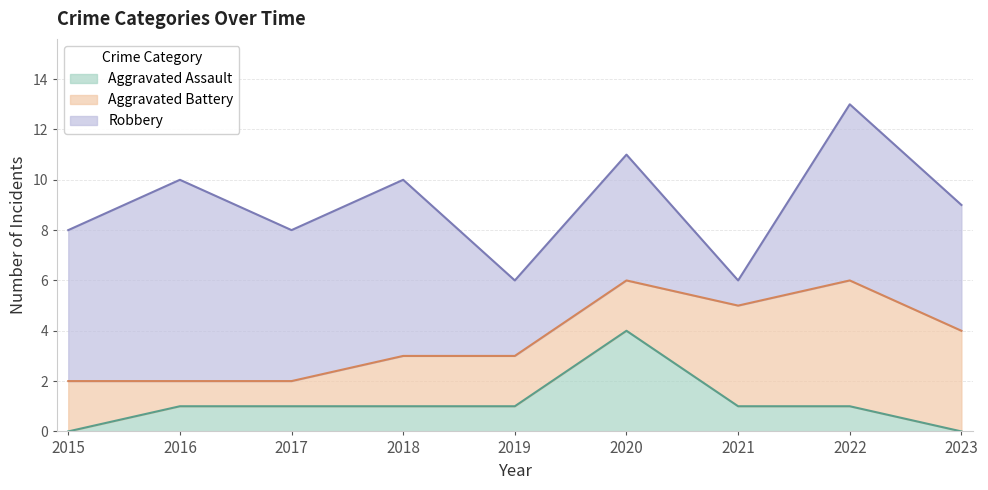

What is the sum of the Aggravated Battery values at 2019 and 2022?

7